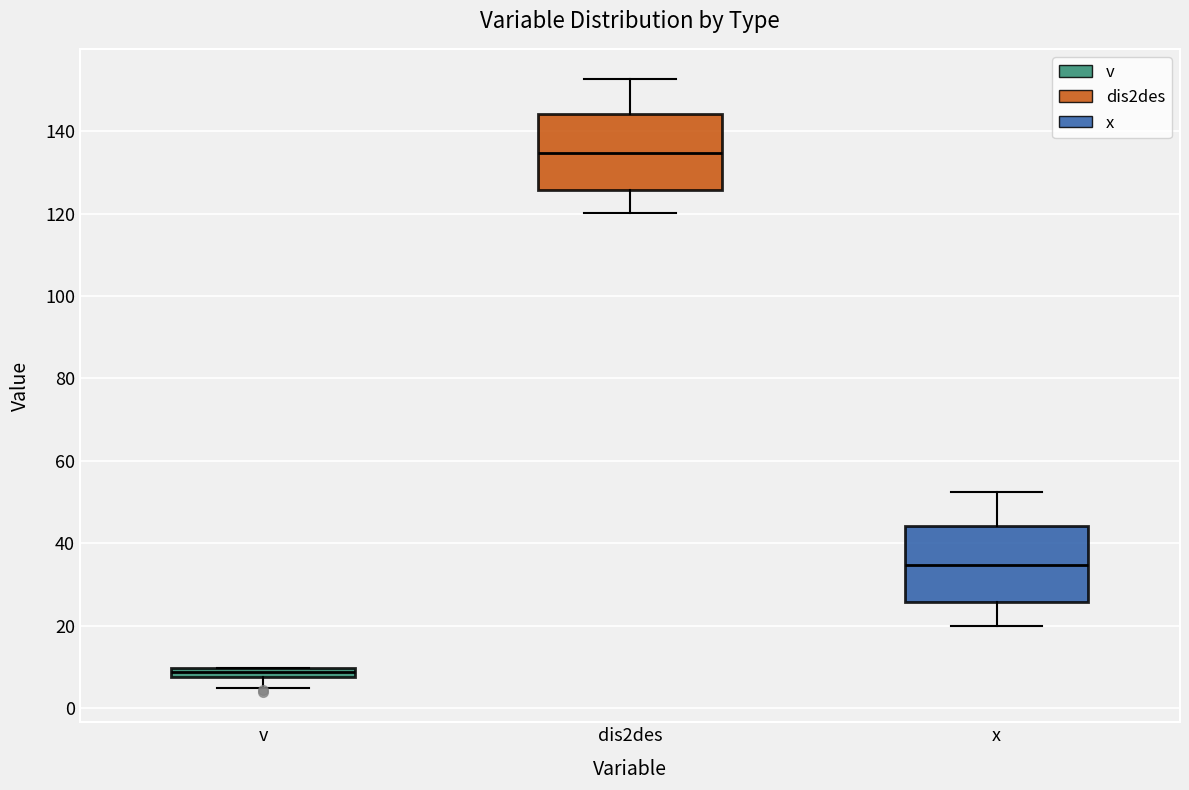

Which box has the lowest median line?

v